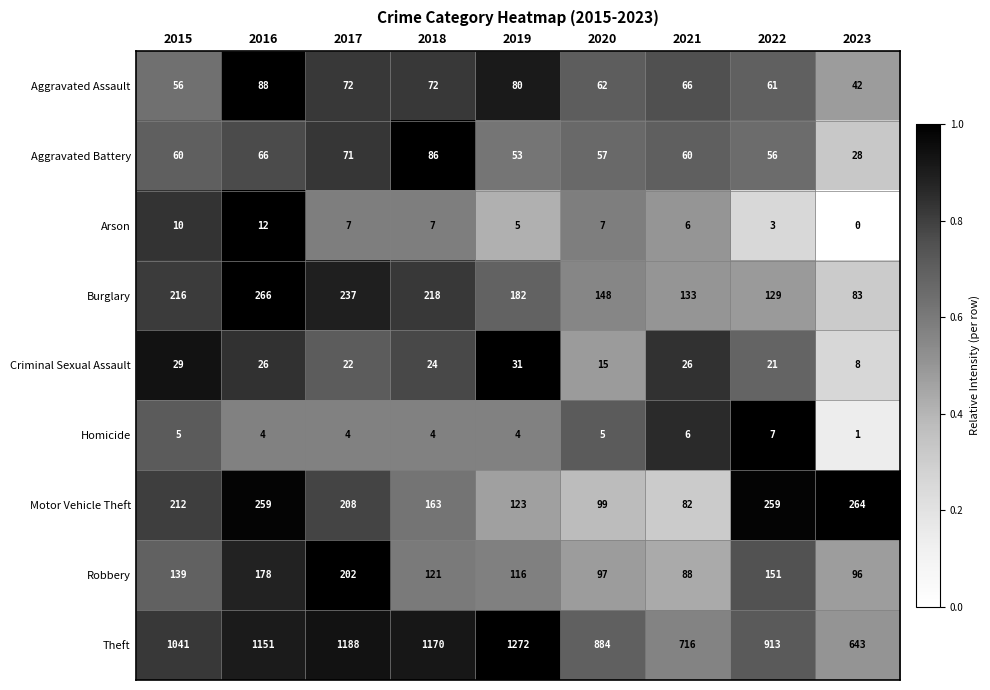

What is the highest value of the Arson series?

12